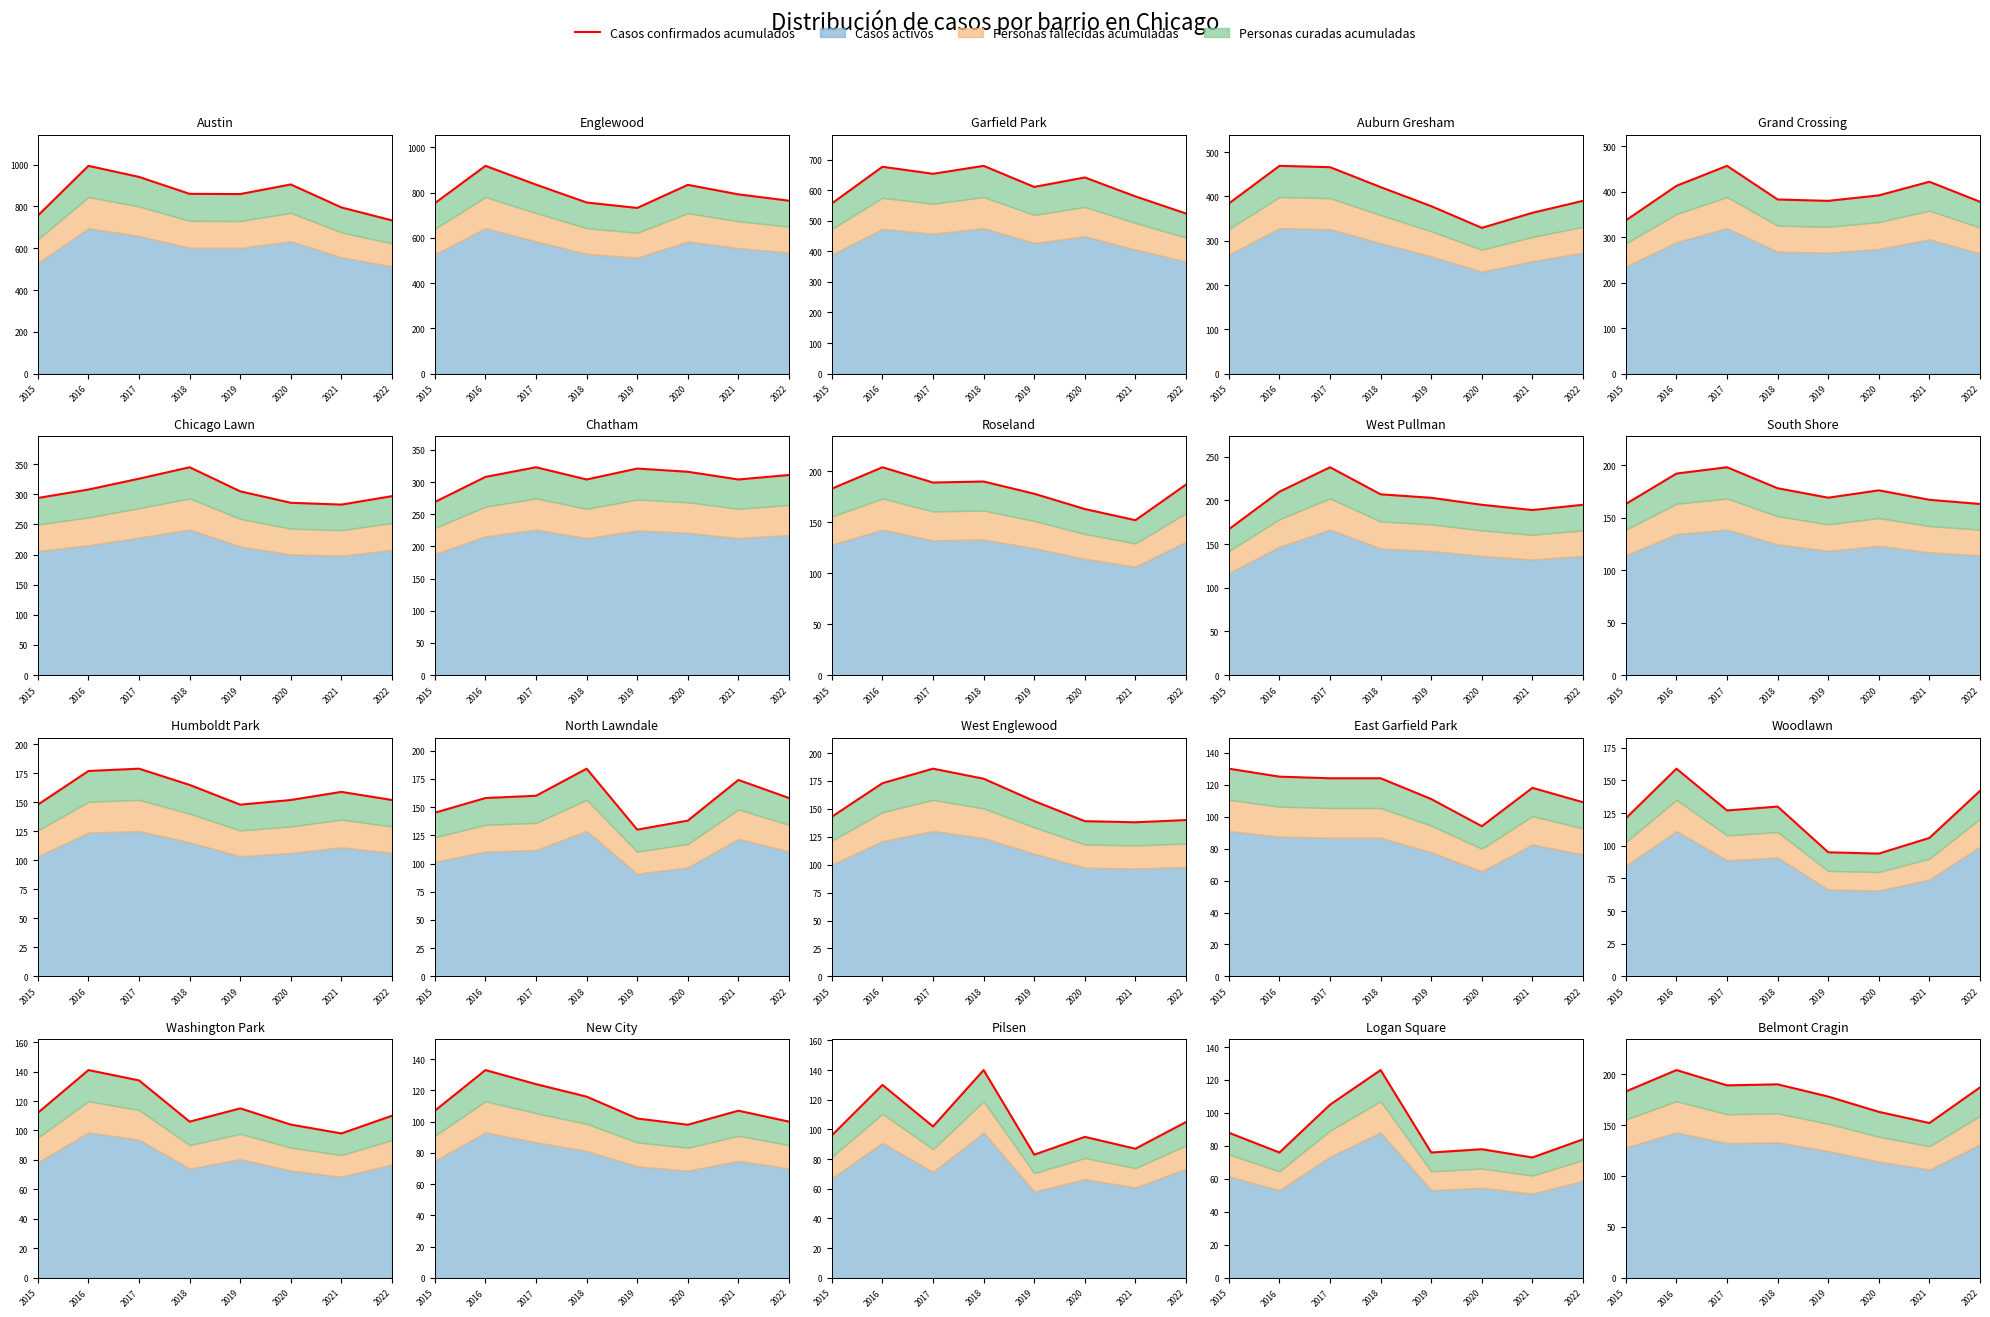

Rank the categories by value from highest to lowest.

2016, 2018, 2017, 2022, 2015, 2019, 2020, 2021